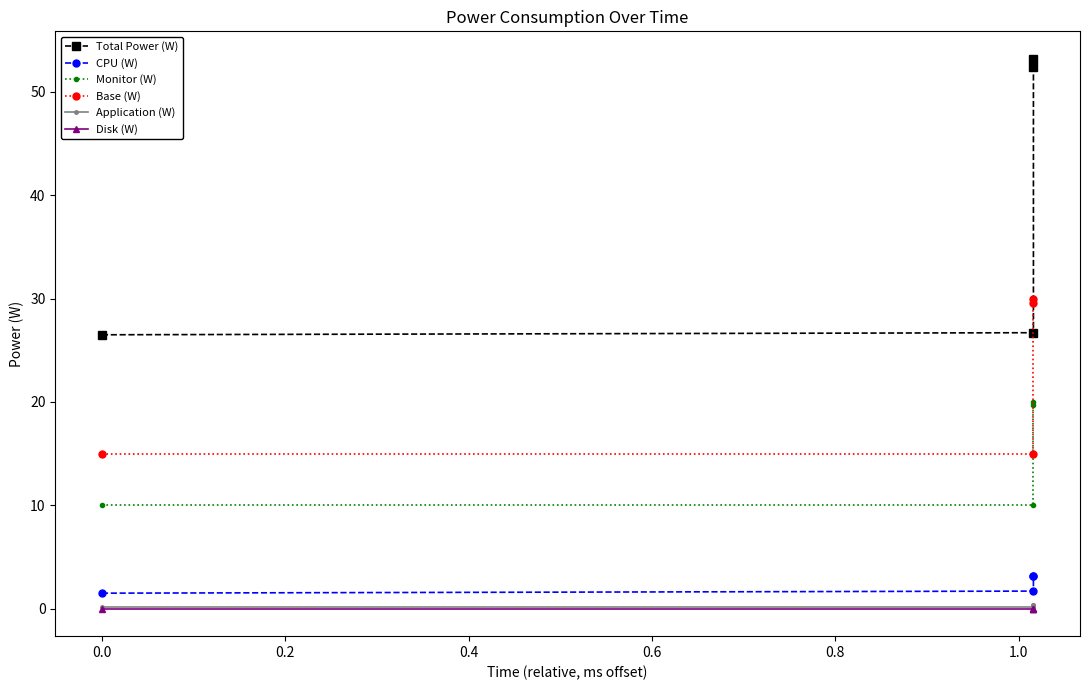

In Total Power (W), how many points are higher than both neighbors (excluding endpoints)?

1